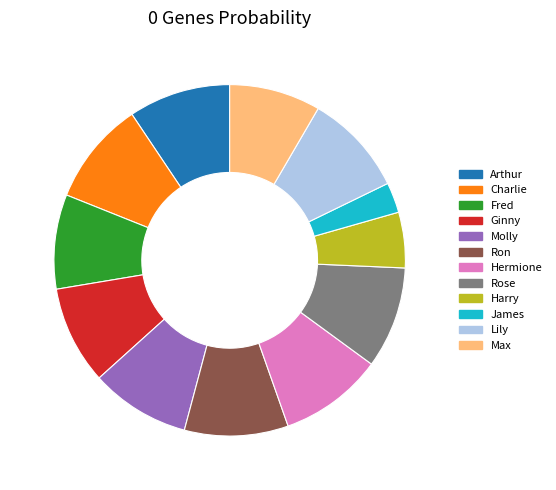

True or false: Harry accounts for 1% of the total.

False